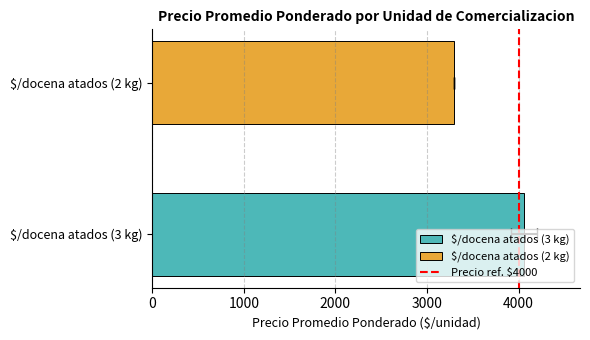

True or false: the data shows 0 at 4000.

False